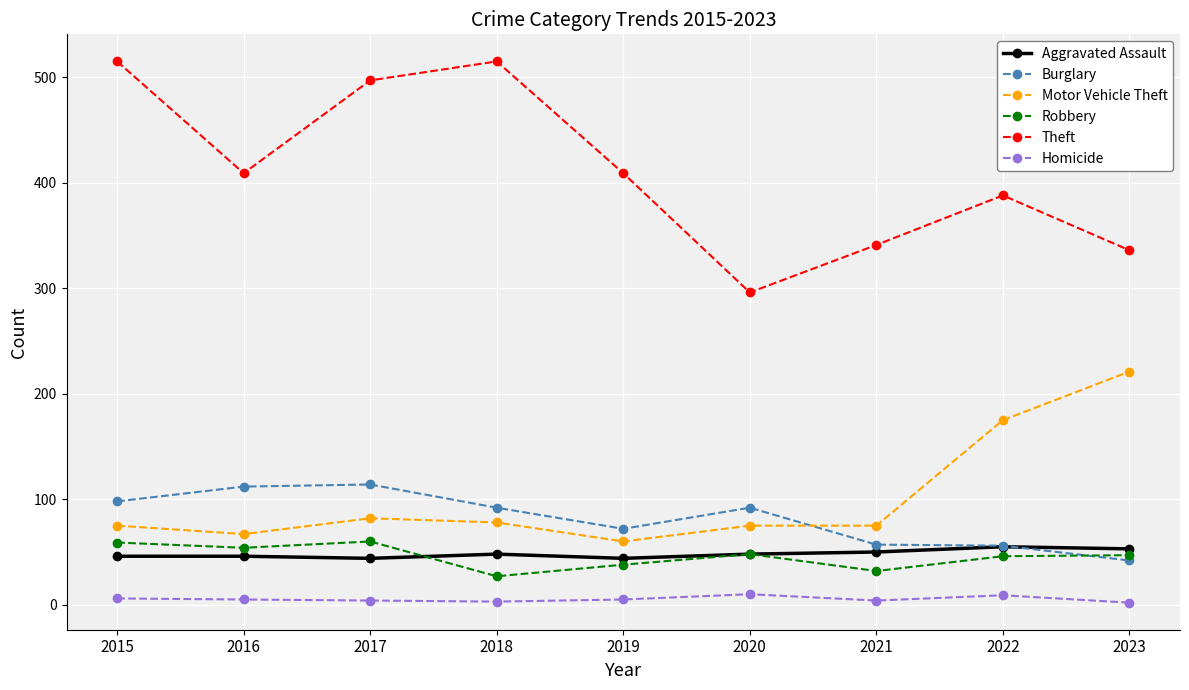

What is the greatest value displayed?

515